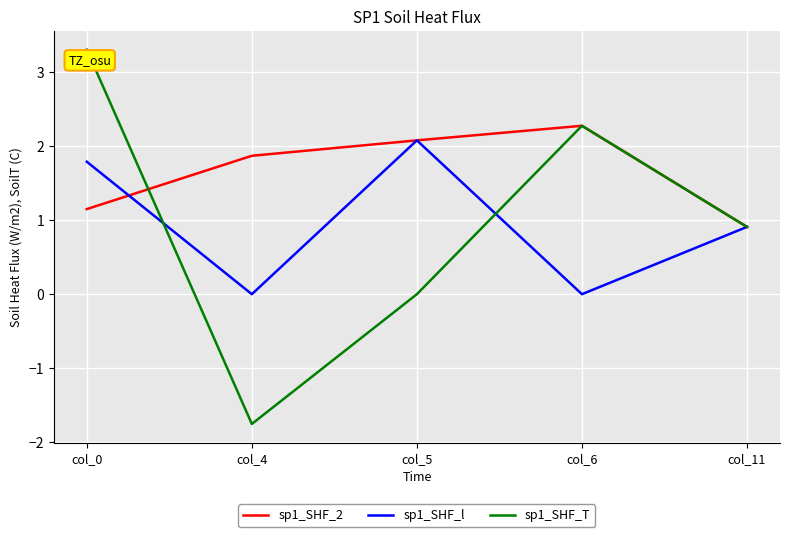

Reading right to left, extract all data points from this chart.

sp1_SHF_2: 0.9	2.3	2.1	1.9	1.1
sp1_SHF_l: 0.9	0.0	2.1	0.0	1.8
sp1_SHF_T: 0.9	2.3	0.0	-1.8	3.3